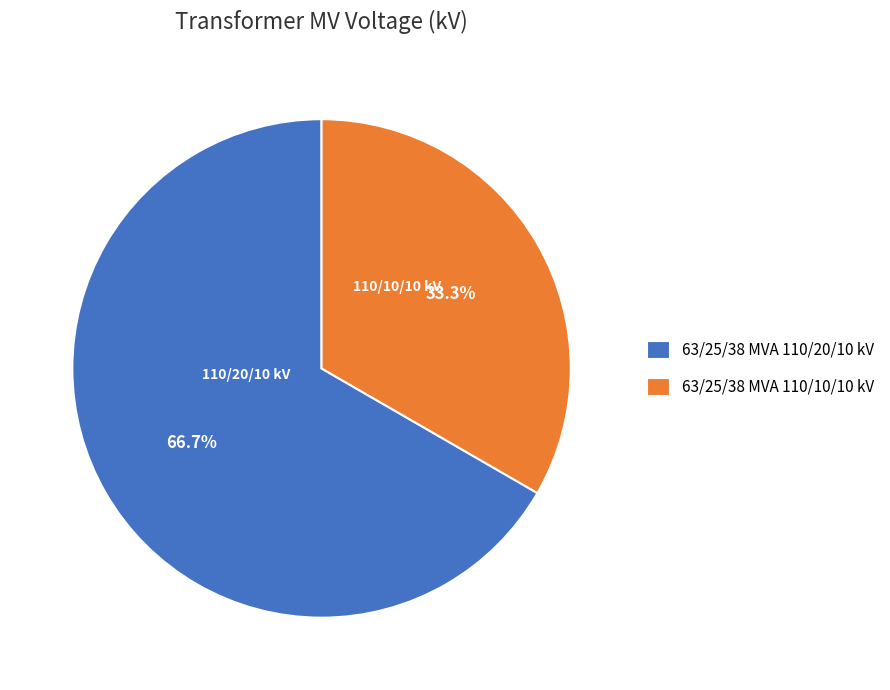

To the nearest percent, what percentage of the pie is 63/25/38 MVA 110/20/10 kV?

67%